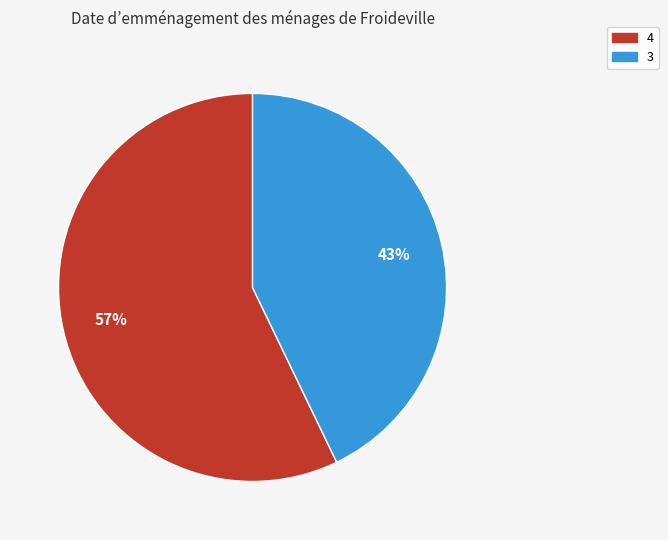

Rank the categories by value from highest to lowest.

4, 3